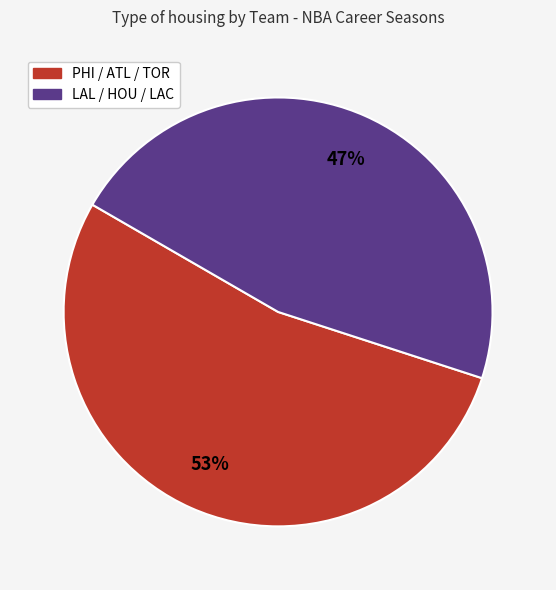

To the nearest percent, what is the average slice percentage?

50%